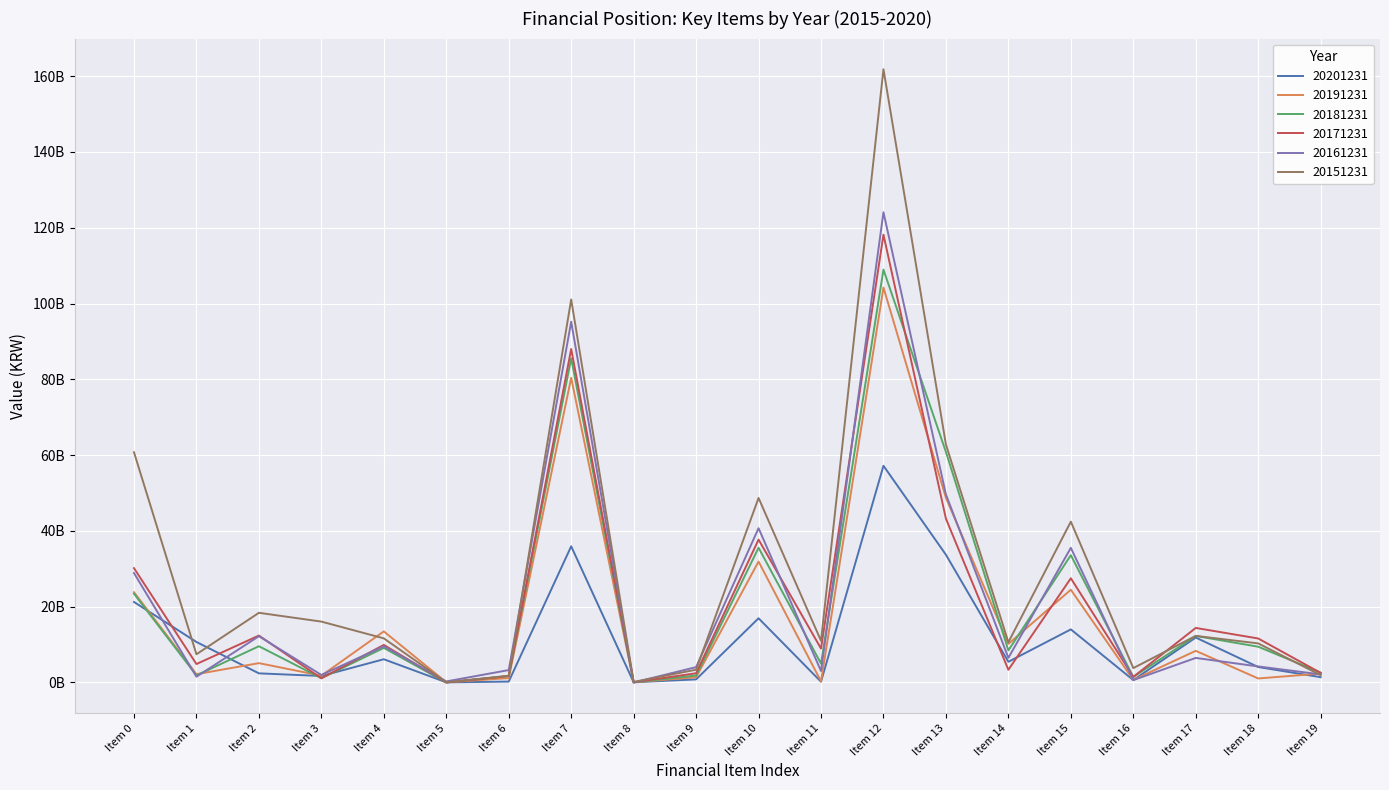

Which category has the highest value in the 20151231 series?

Item 12